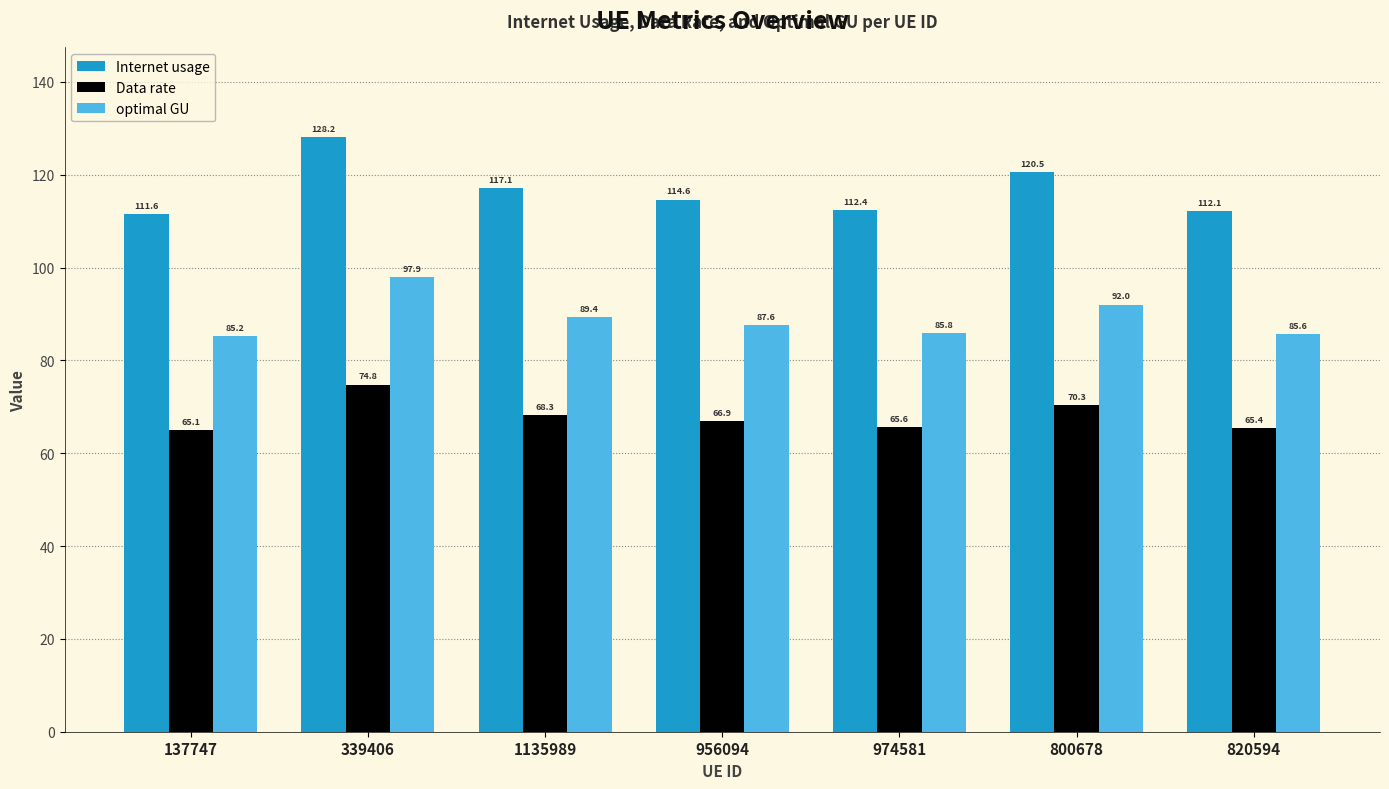

What position from the left is 137747?

1